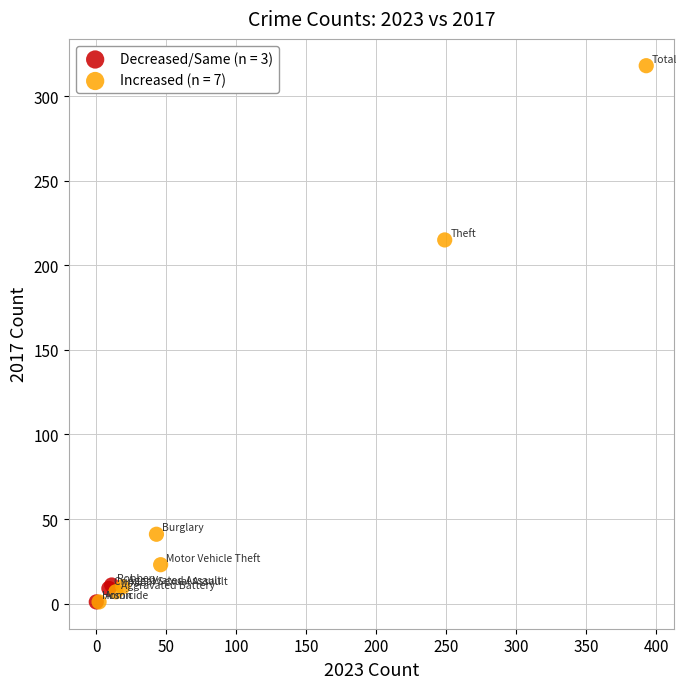

Which series has the widest spread of Y values?

Increased (n = 7)